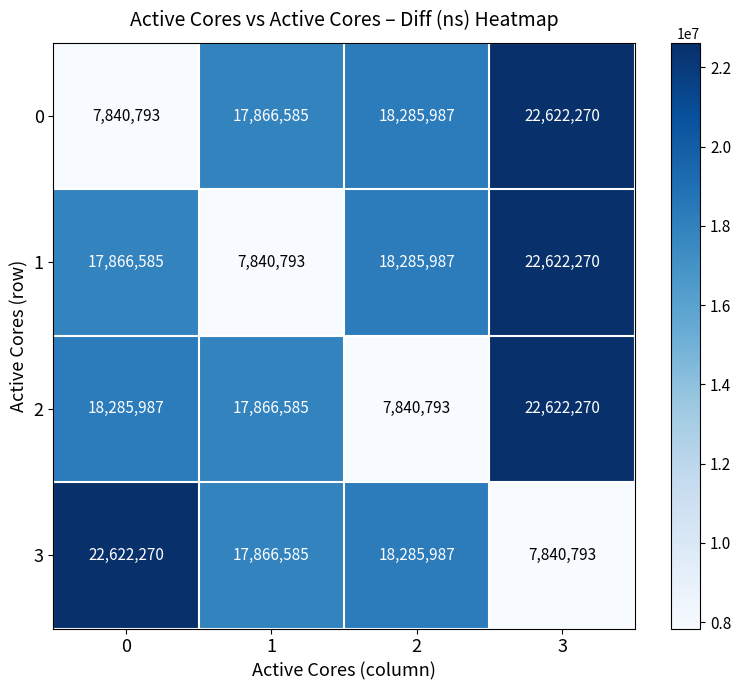

Reading left to right, what are all the values shown in this chart?

0: 7840793	17866585	18285987	22622270
1: 17866585	7840793	18285987	22622270
2: 18285987	17866585	7840793	22622270
3: 22622270	17866585	18285987	7840793